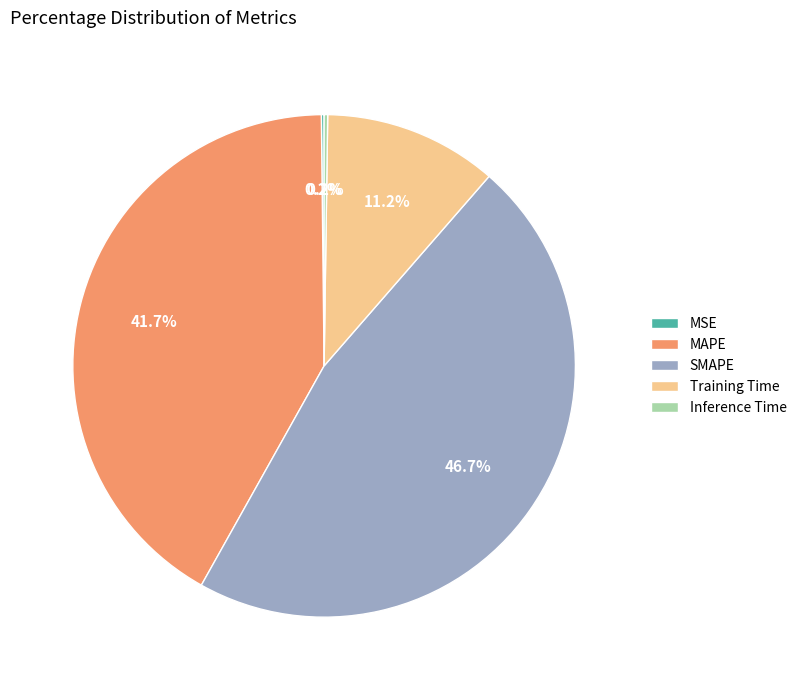

What is the largest slice in the pie chart?

SMAPE